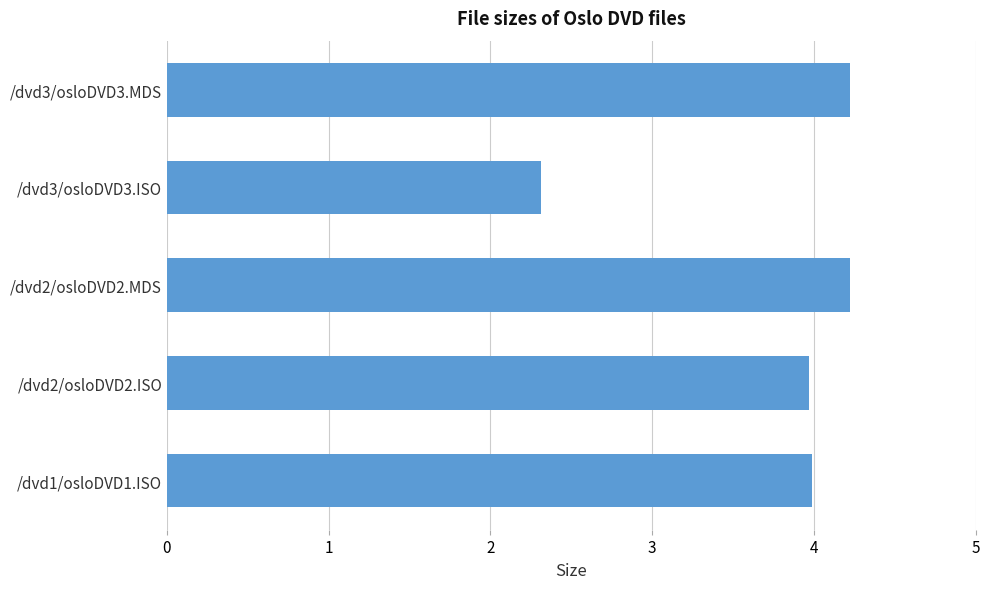

The chart shows a value of 4.0 at /dvd1/osloDVD1.ISO. True or false?

True